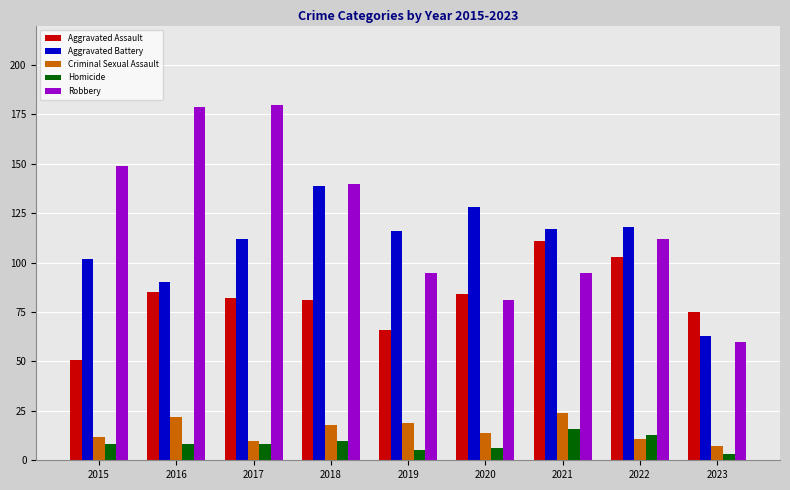

List the series in order of their peak value, highest first.

Robbery, Aggravated Battery, Aggravated Assault, Criminal Sexual Assault, Homicide